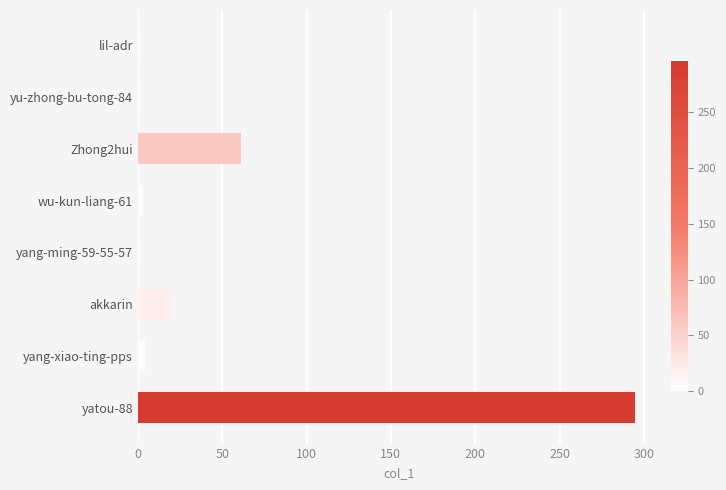

Which has a higher value, akkarin or yang-xiao-ting-pps?

akkarin